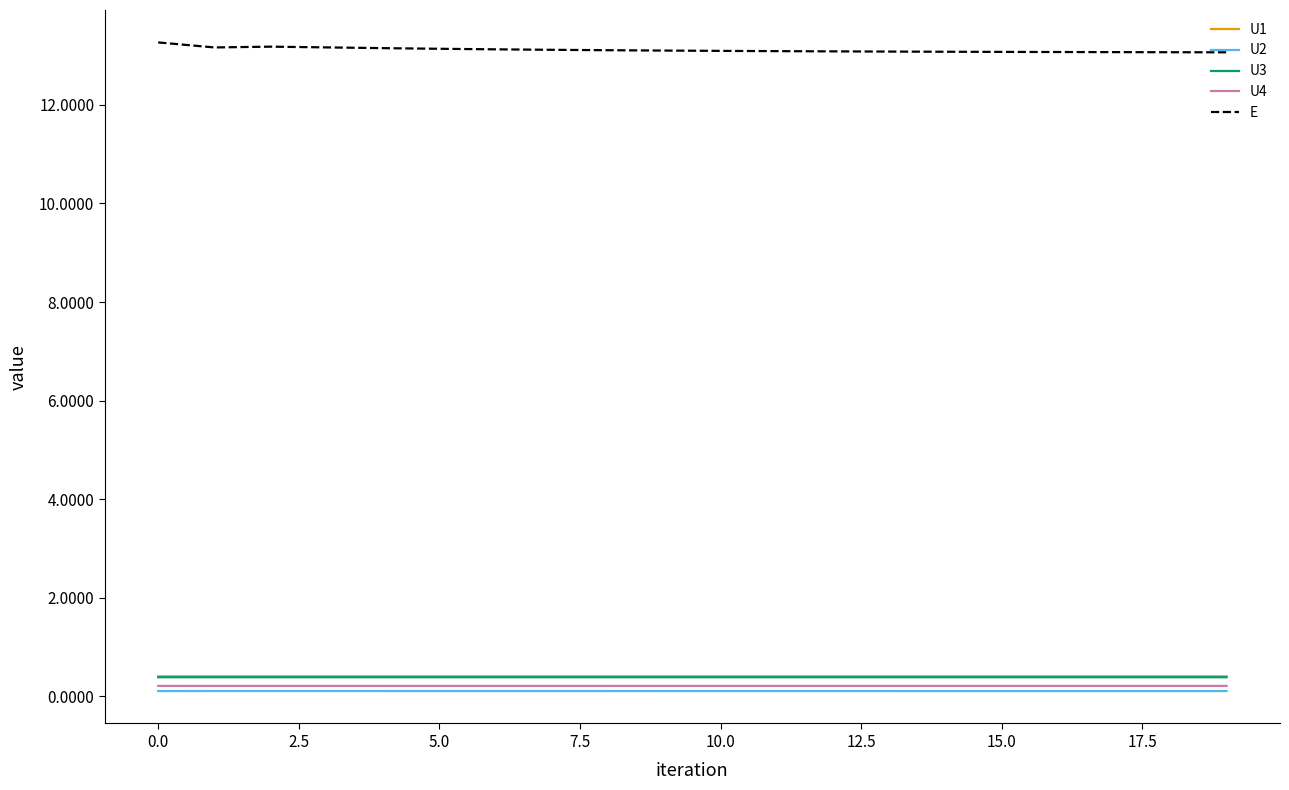

True or false: U2 and U3 cross at least once.

False